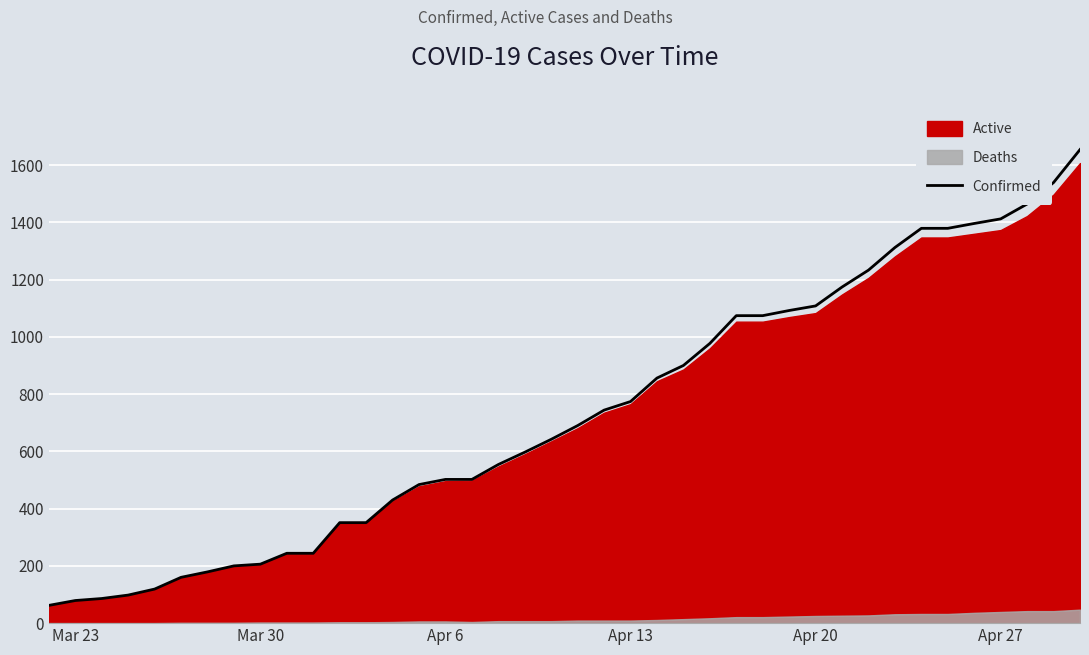

How many lines are shown in the chart?

1